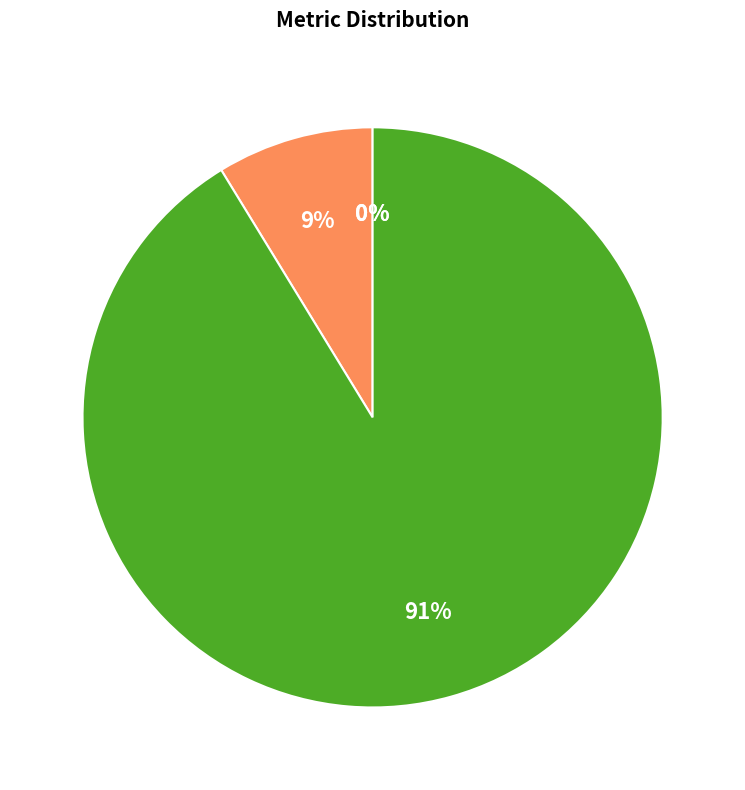

Count the number of slices in the pie.

5